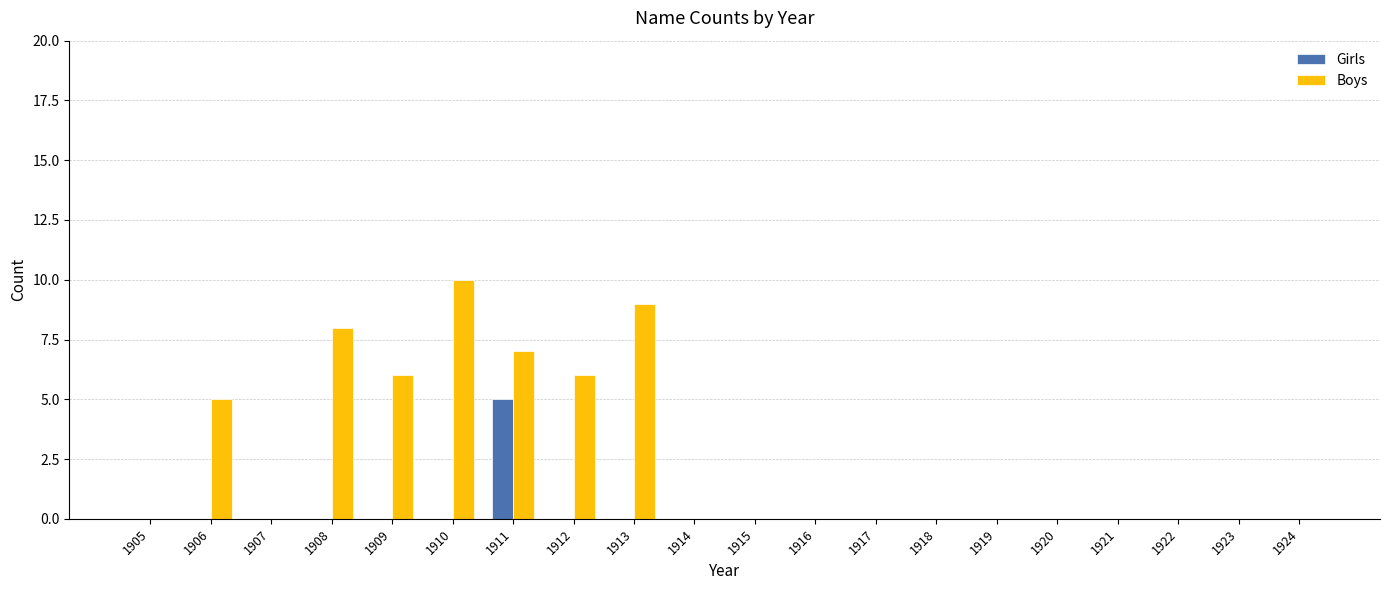

Which series has the largest total across all categories?

Boys